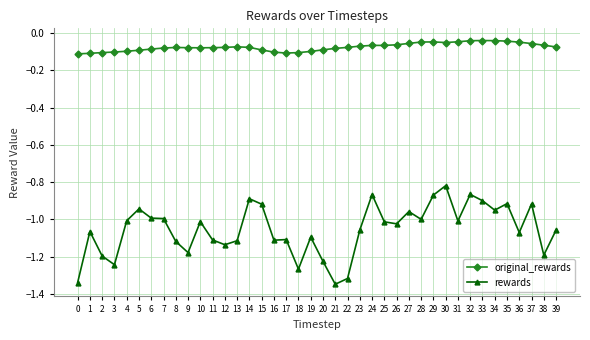

What is the sum of the rewards values at 6 and 14?

-1.9